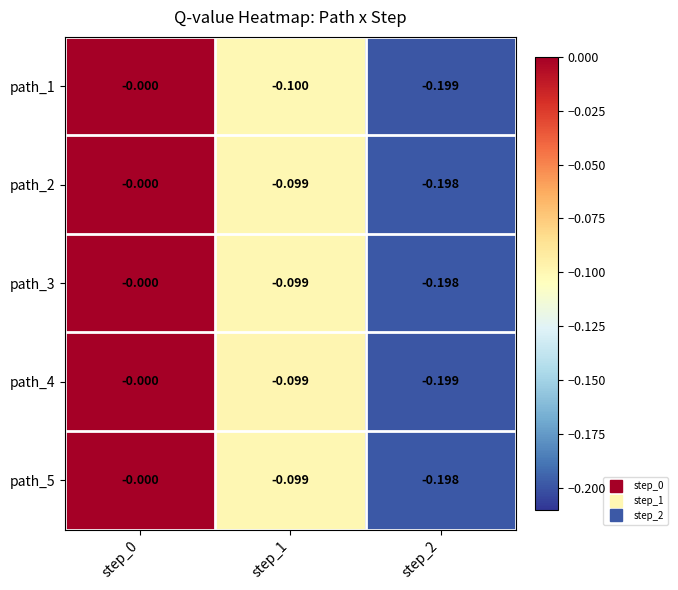

At which category is the sum across all series the highest?

step_0